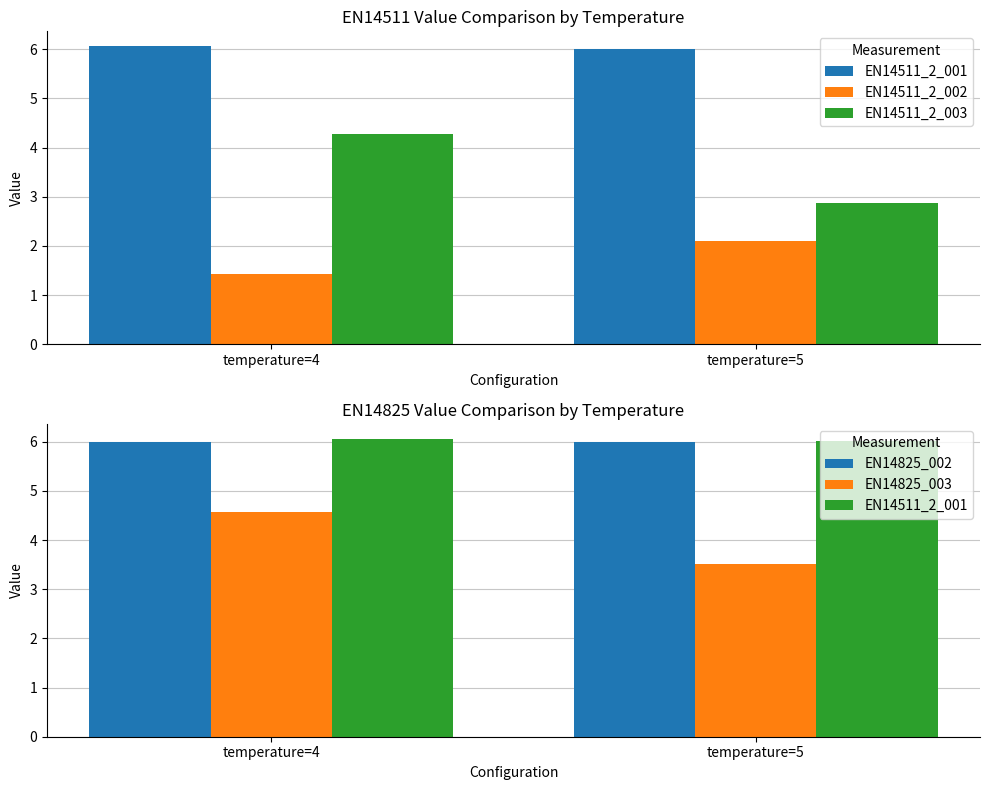

What is the difference between the EN14511_2_002 values at temperature=5 and temperature=4?

0.7